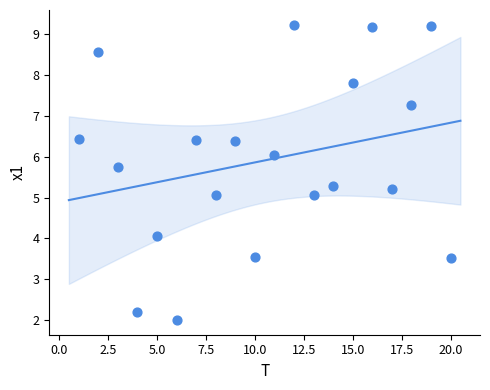

What is the range of X values (max minus min)?

19.0